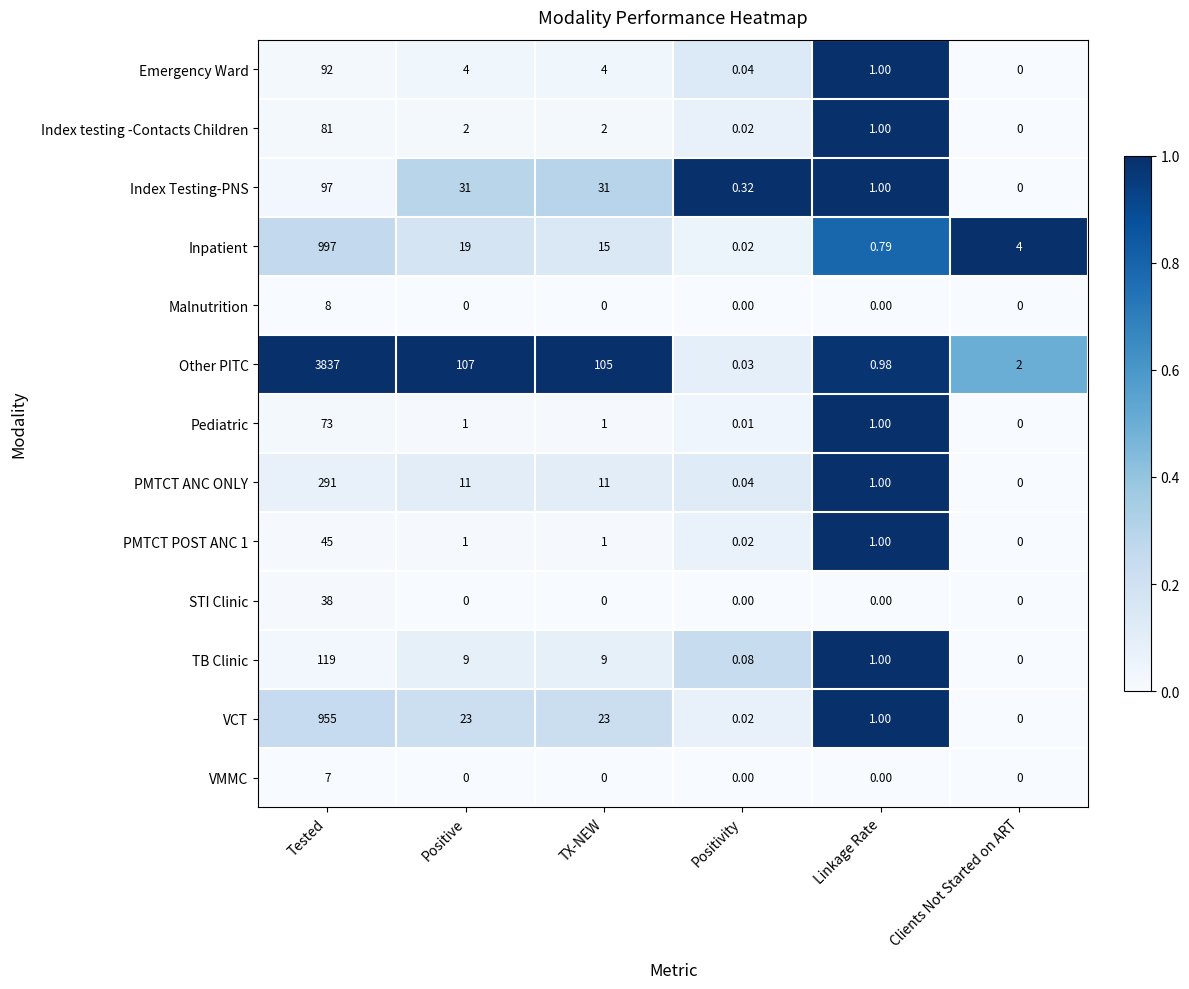

Is the value of PMTCT POST ANC 1 at TX-NEW greater than the value of Malnutrition at Positive?

Yes